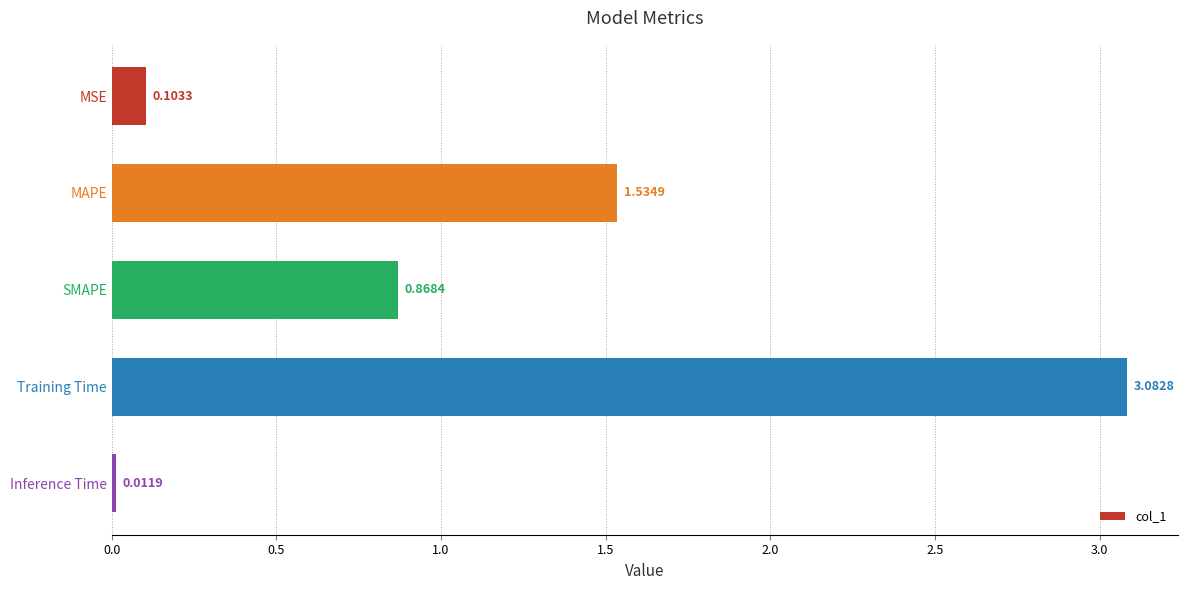

Where is the data nearest to the value 1?

SMAPE